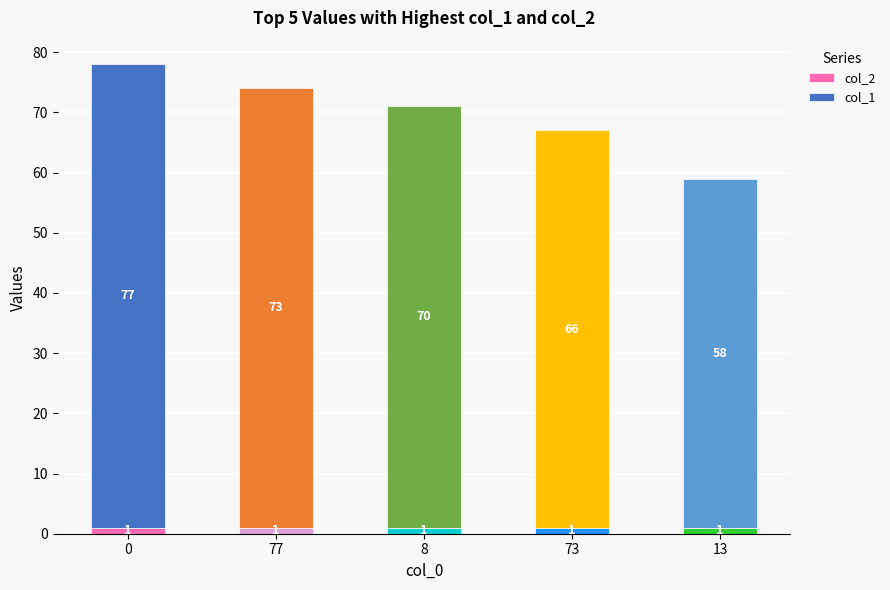

The value of col_2 at 13 is 1. True or false?

True